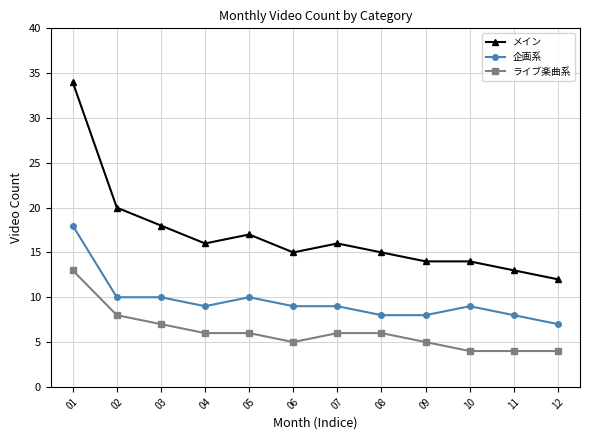

Which series has the largest range (max minus min)?

メイン